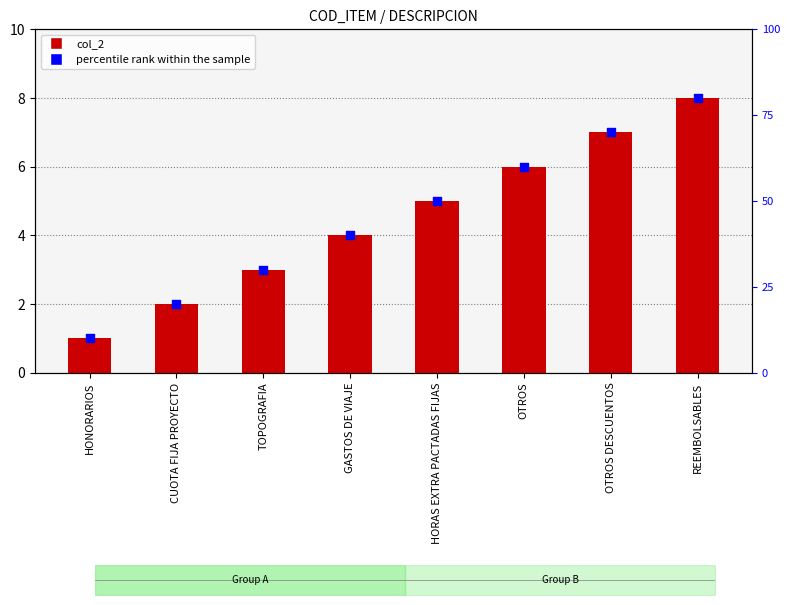

Which series contains the highest Y value?

col_2